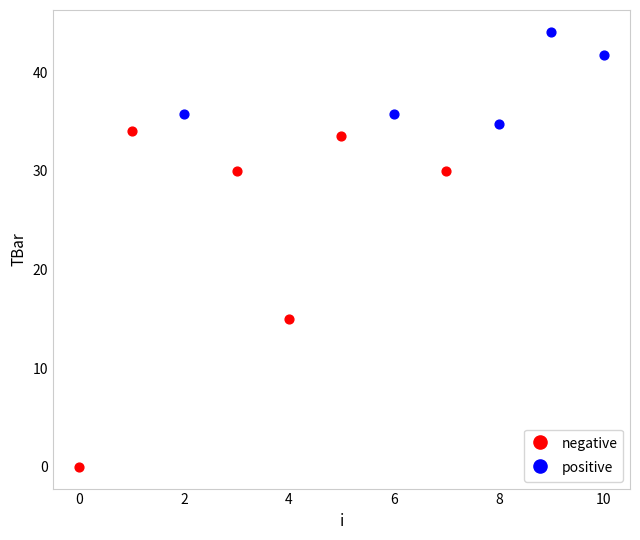

What are all the series names shown in the legend?

negative, positive